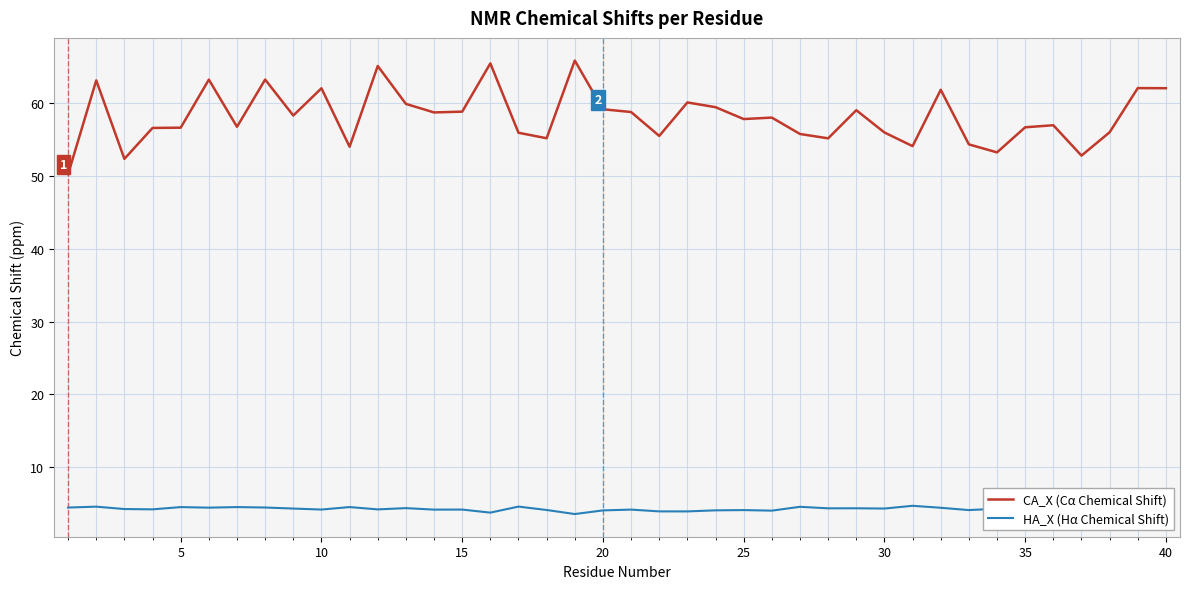

True or false: CA_X (Cα Chemical Shift) has a value of 21.4 at 30.

False